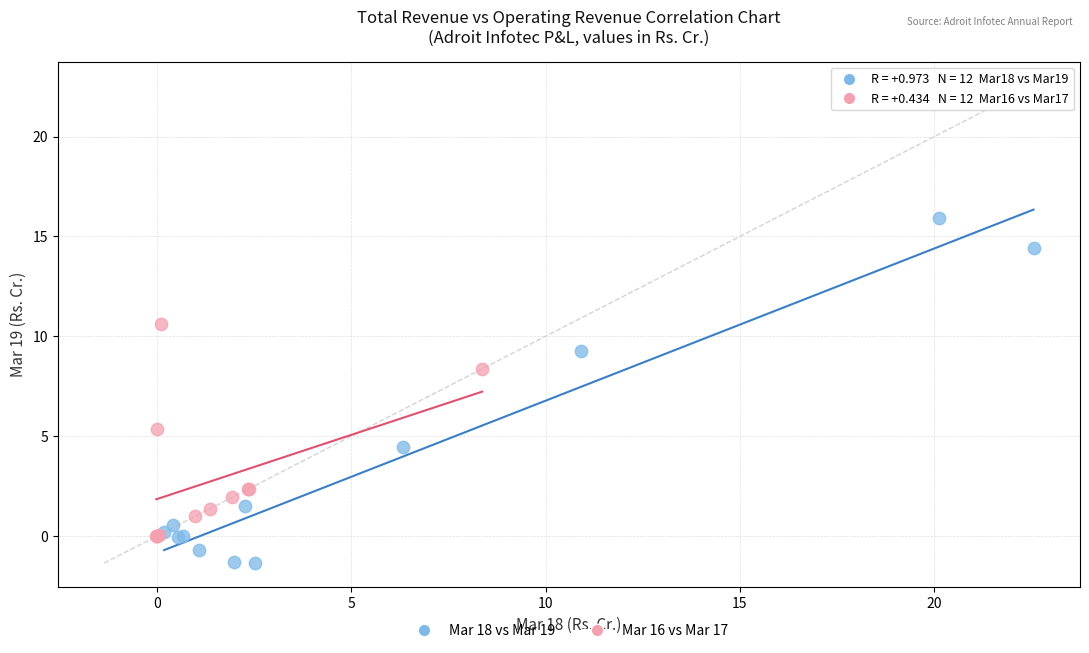

Which series contains the lowest Y value?

Mar 18 vs Mar 19